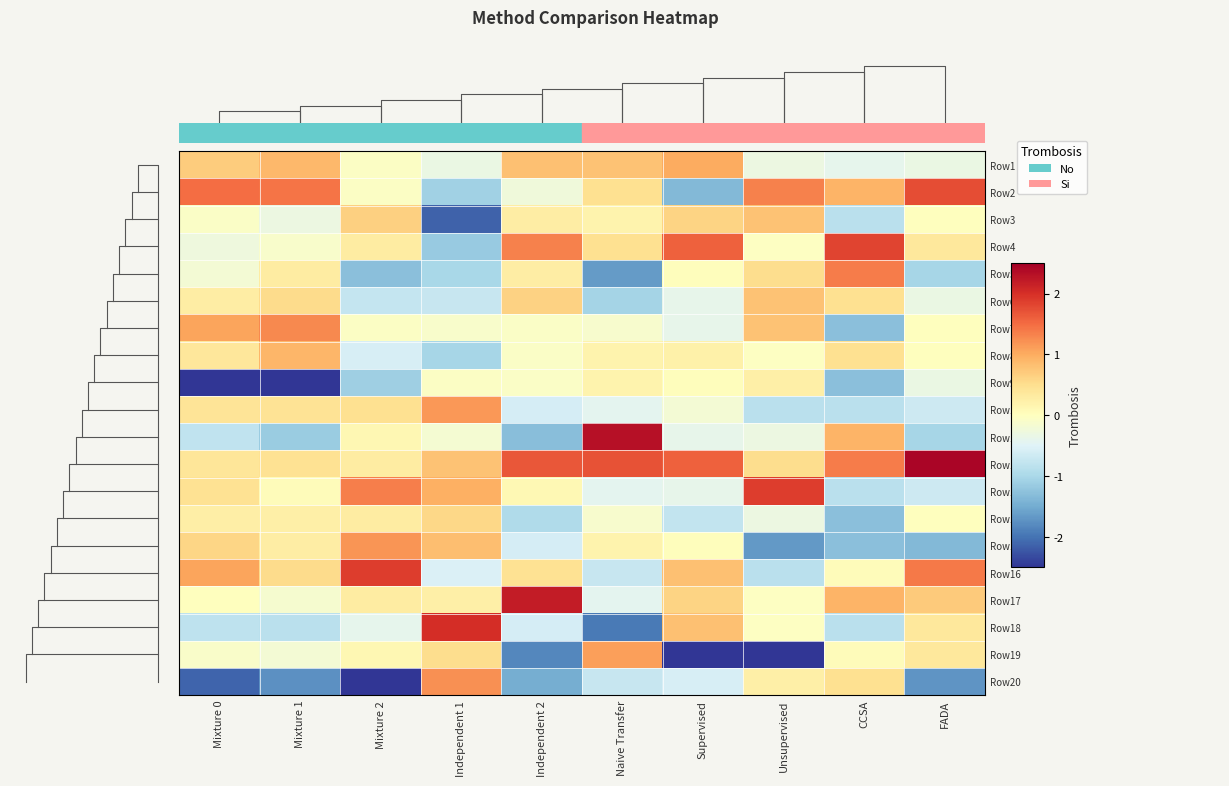

List the series in order of their peak value, highest first.

Row12, Row11, Row17, Row18, Row16, Row13, Row4, Row2, Row5, Row7, Row20, Row15, Row10, Row19, Row1, Row8, Row3, Row6, Row14, Row9